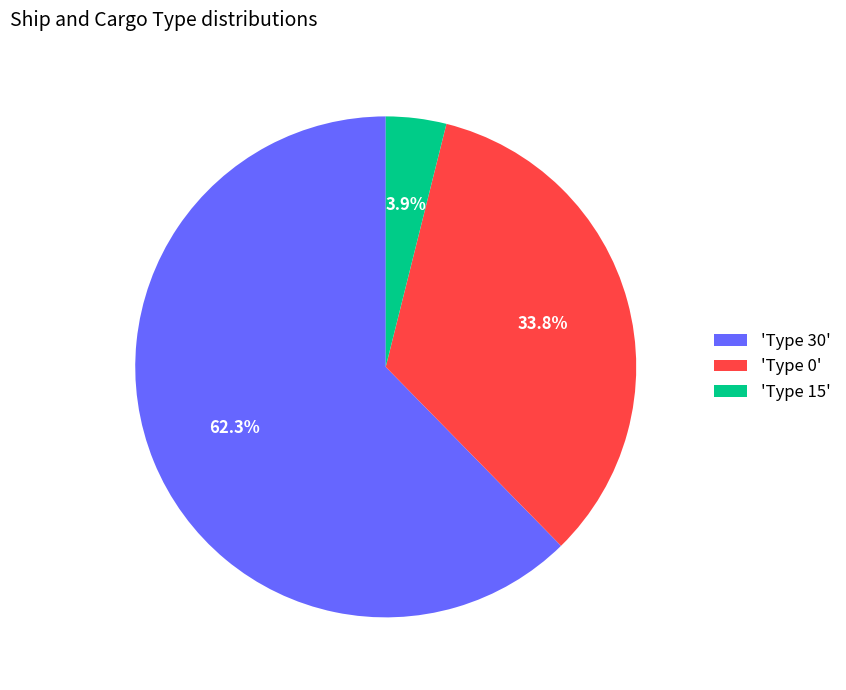

Does any single category account for the majority?

Yes